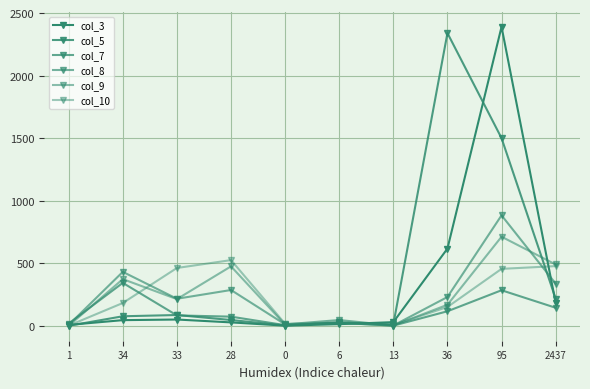

Which label corresponds to the largest value in the chart?

95